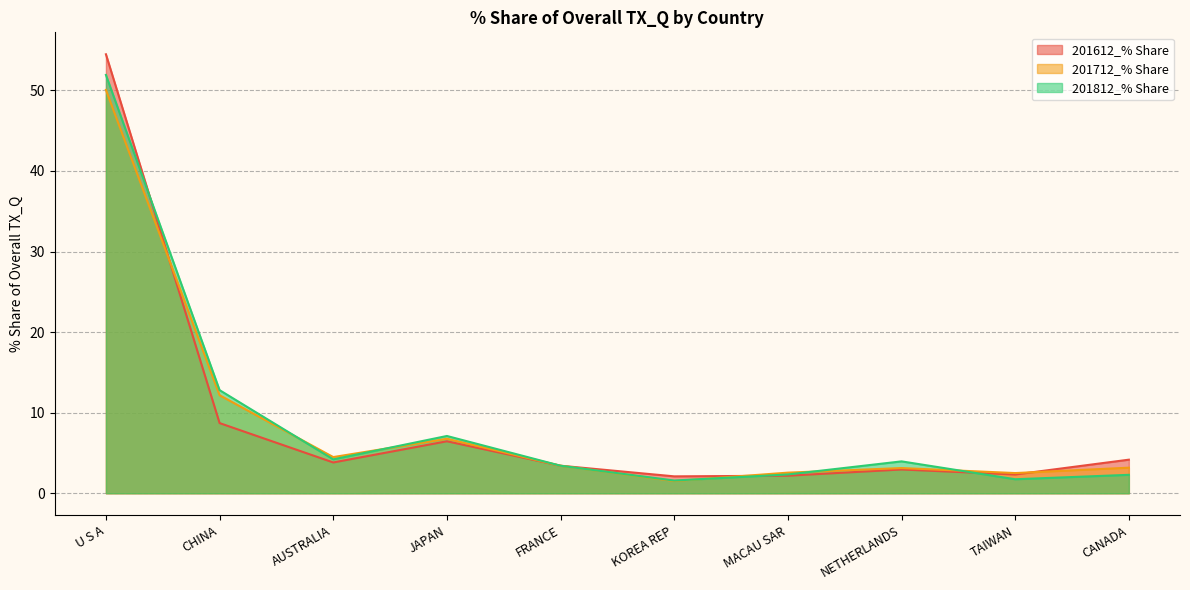

True or false: 201812_% Share has more than 0 interior local peaks.

True